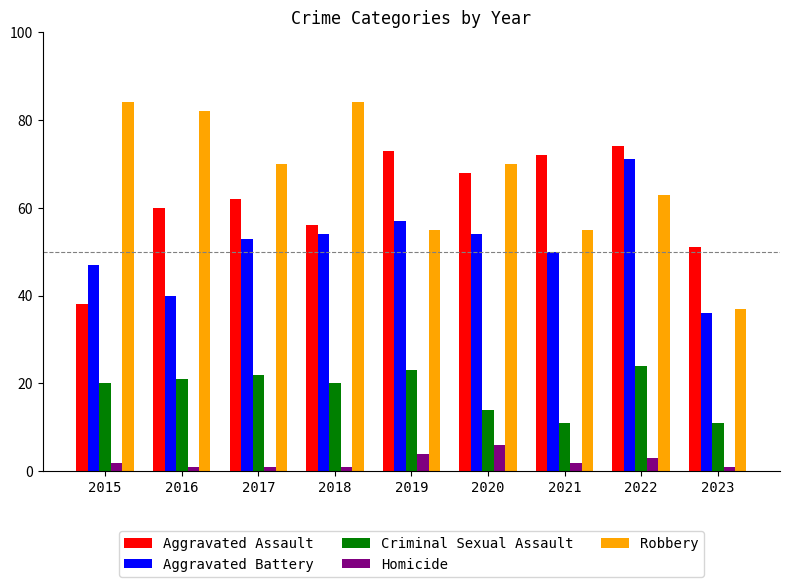

Rank the series at 2023 from highest to lowest value.

Aggravated Assault, Robbery, Aggravated Battery, Criminal Sexual Assault, Homicide